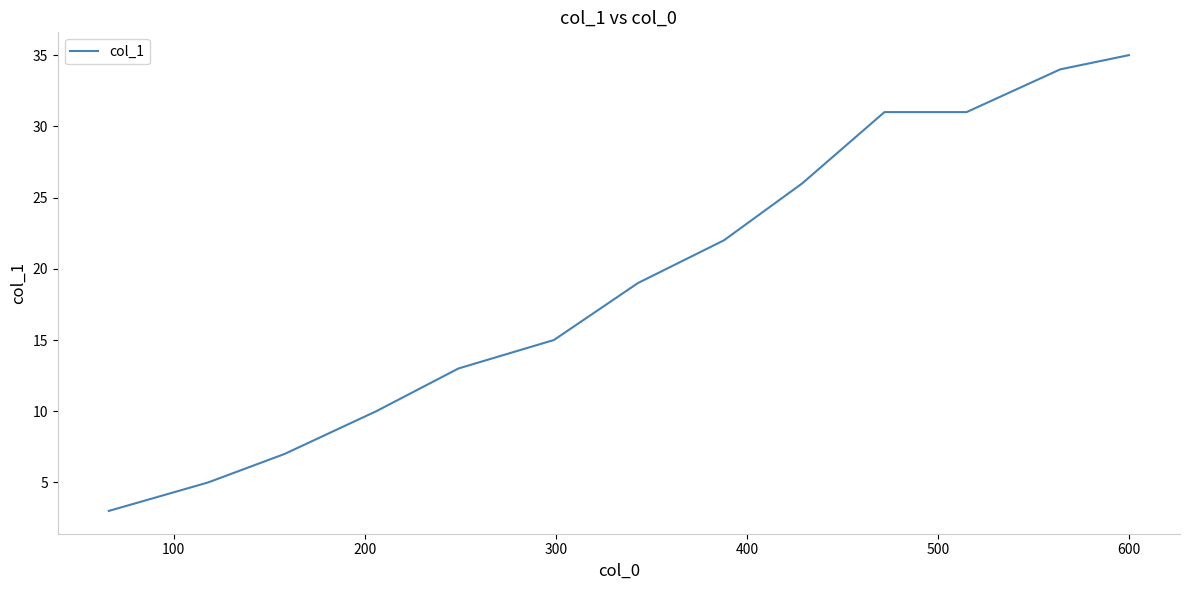

What is the greatest value displayed?

35